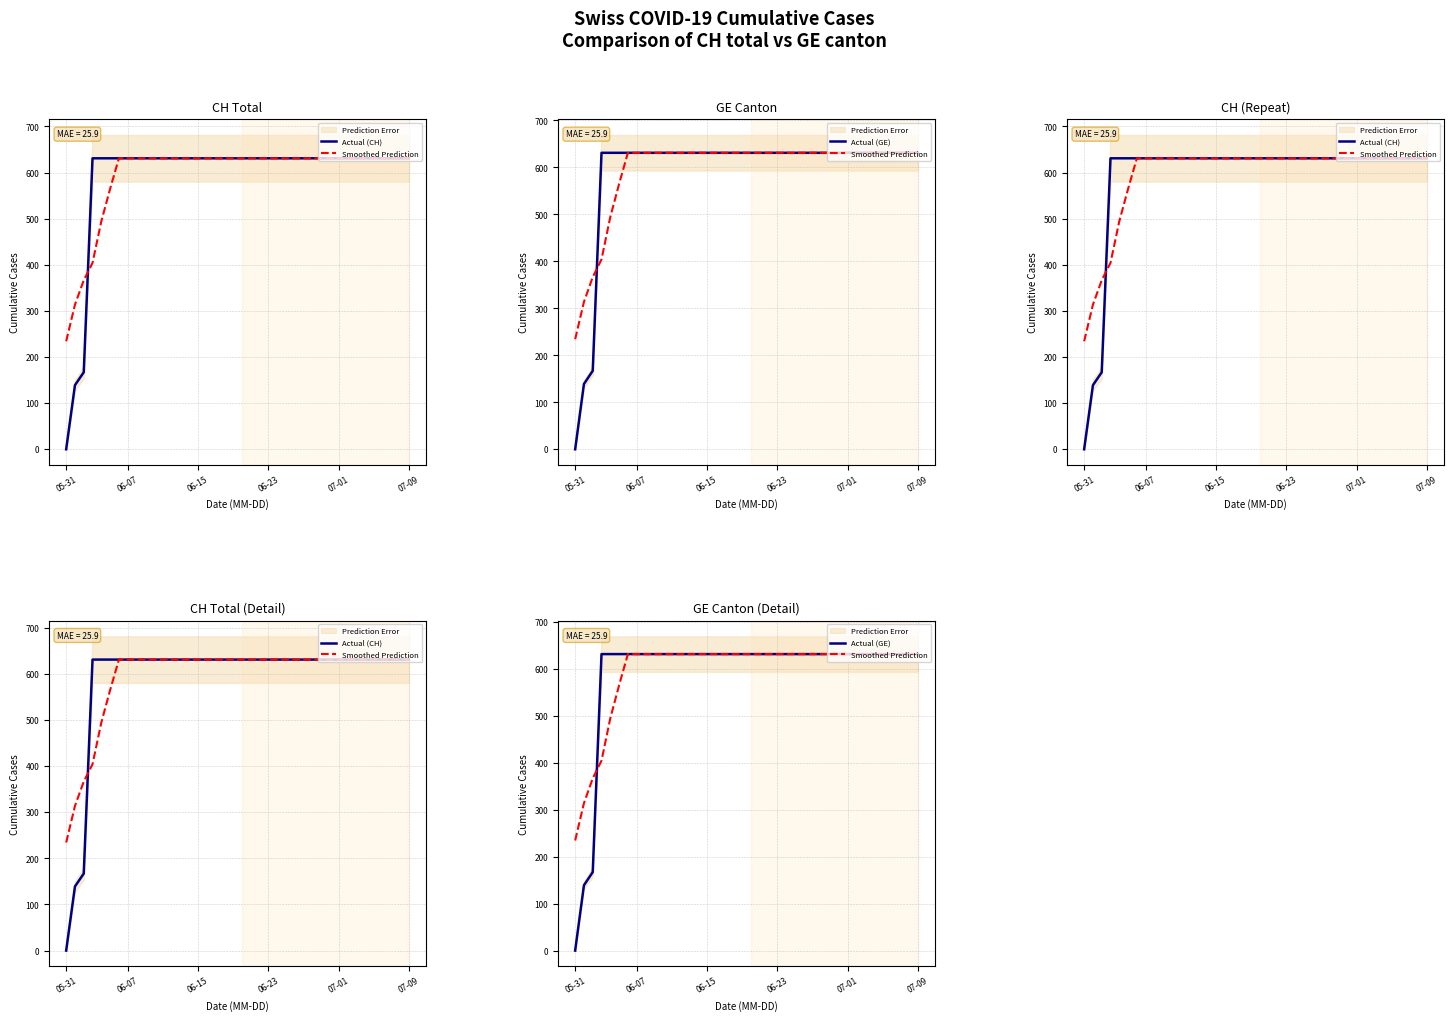

What is the total value across all series at 17?

1893.0